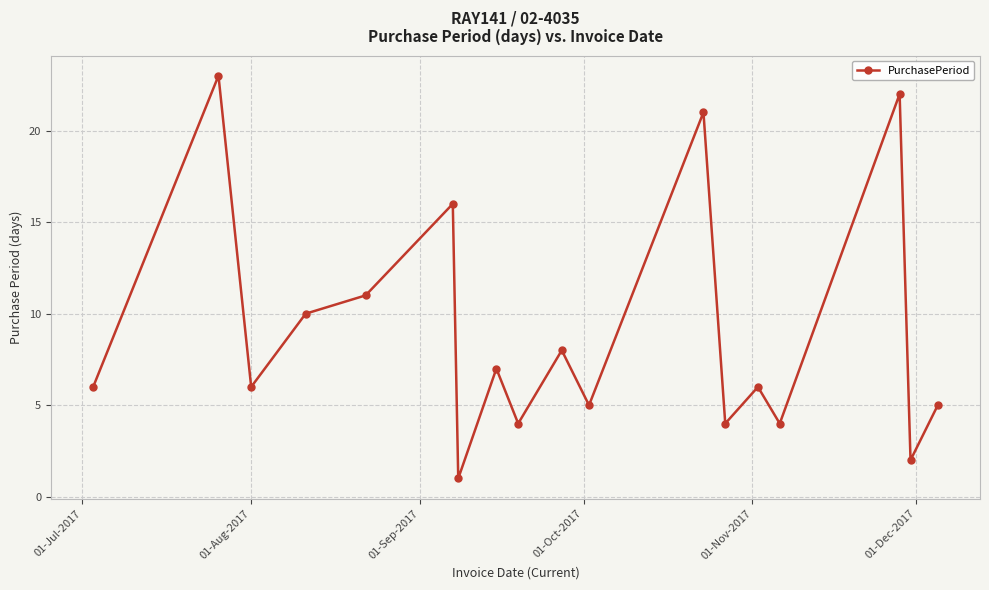

What is the value of the 3rd point from the left?

6